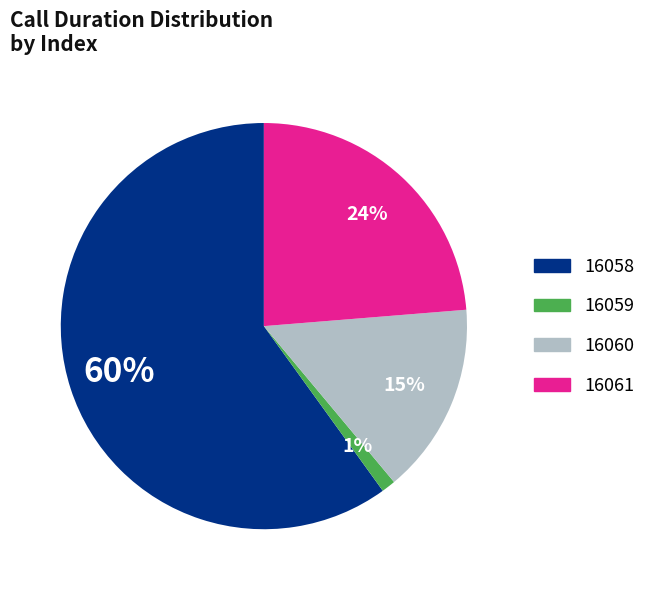

Which category has the biggest portion of the pie?

16058